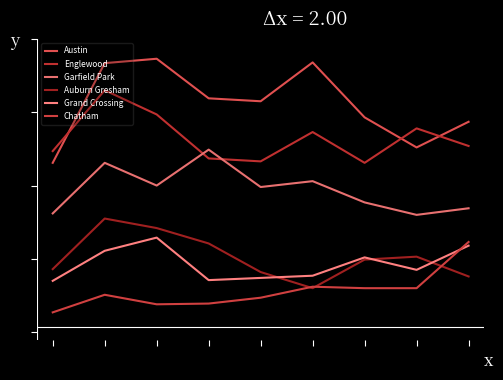

What is the highest value of the Auburn Gresham series?

255